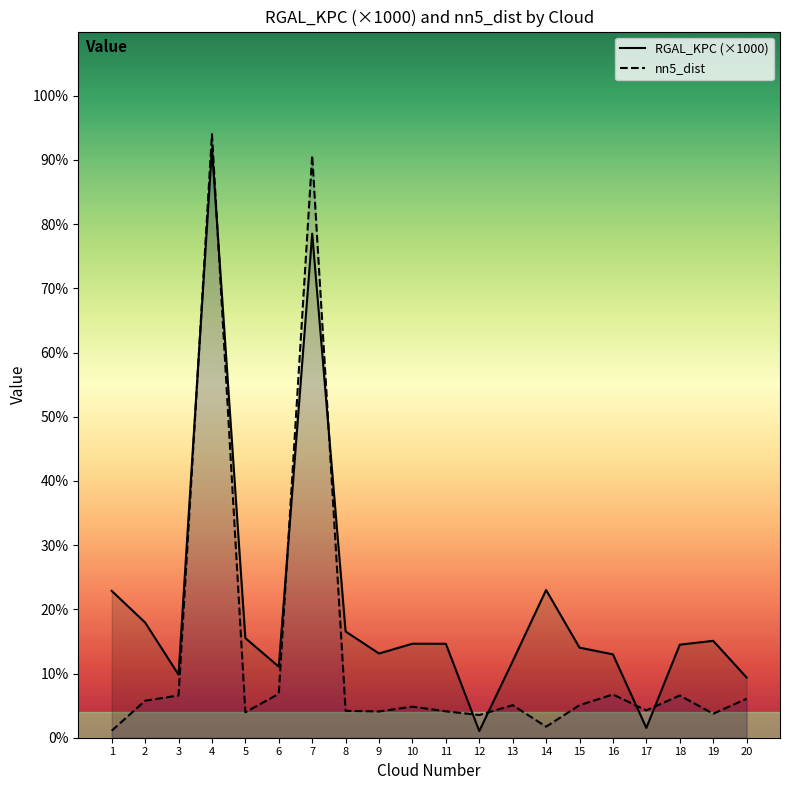

At which category does nn5_dist reach its first local peak?

4